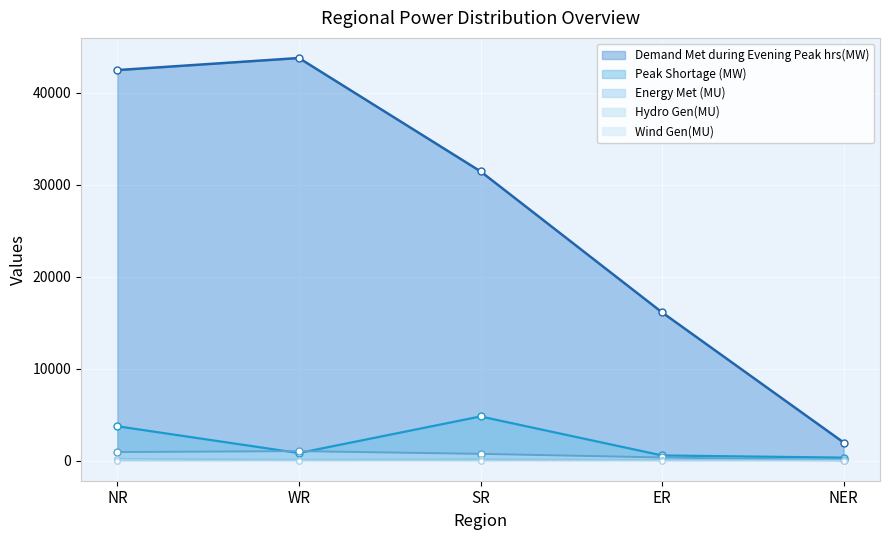

What is the maximum value for Hydro Gen(MU)?

207